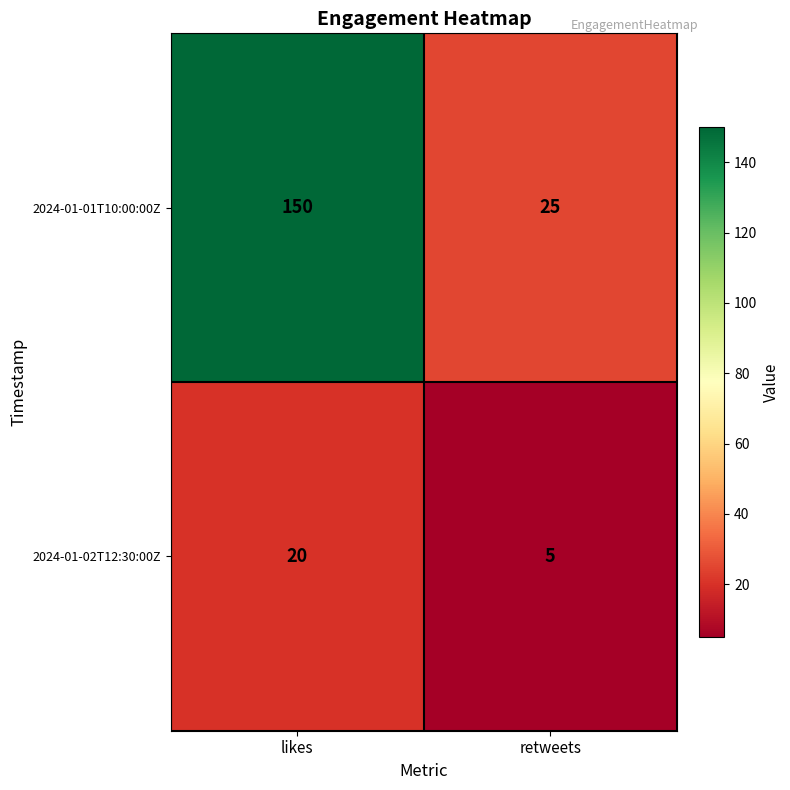

Which series changed the most between likes and retweets?

2024-01-01T10:00:00Z